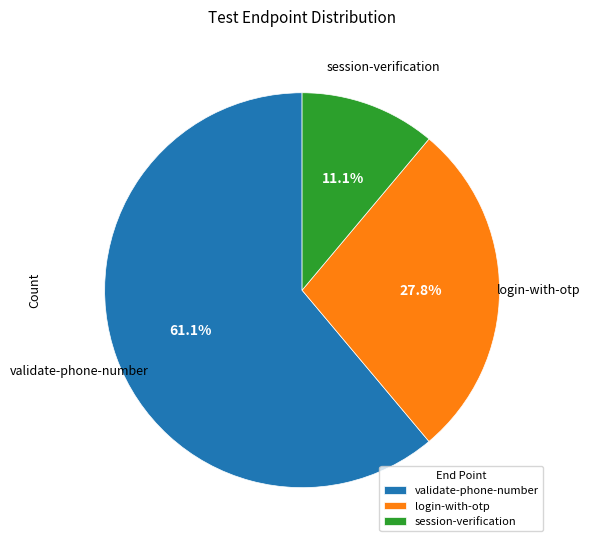

Which has a higher value, validate-phone-number or session-verification?

validate-phone-number